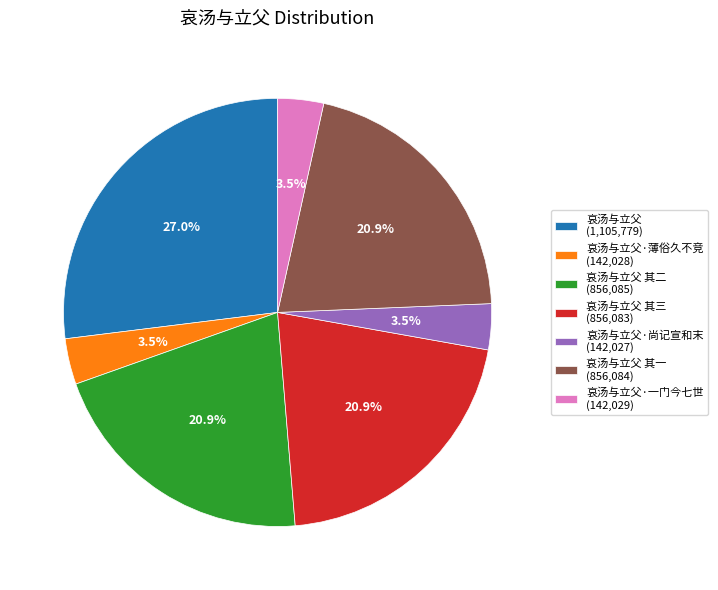

What percentage do 哀汤与立父 (1,105,779) and 哀汤与立父·尚记宣和末 (142,027) together represent?

30.4%